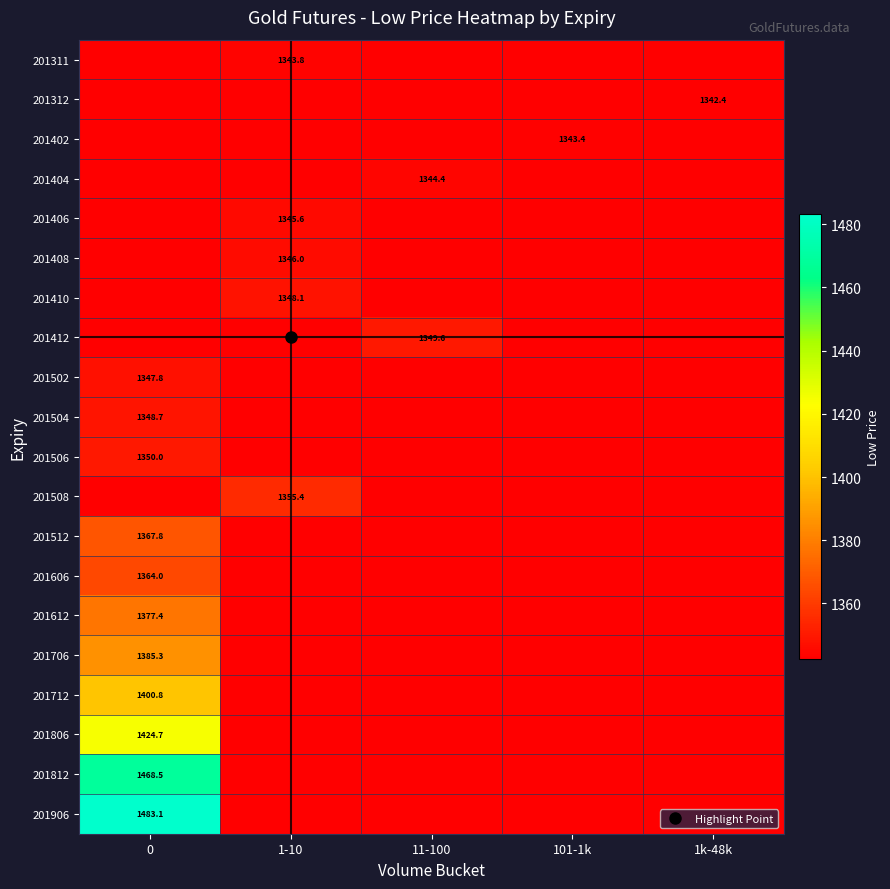

Reading right to left, what are all the values shown in this chart?

row_0: 1k-48k=1342.4	101-1k=1342.4	11-100=1342.4	1-10=1343.8	0=1342.4
row_1: 1k-48k=1342.4	101-1k=1342.4	11-100=1342.4	1-10=1342.4	0=1342.4
row_2: 1k-48k=1342.4	101-1k=1343.4	11-100=1342.4	1-10=1342.4	0=1342.4
row_3: 1k-48k=1342.4	101-1k=1342.4	11-100=1344.4	1-10=1342.4	0=1342.4
row_4: 1k-48k=1342.4	101-1k=1342.4	11-100=1342.4	1-10=1345.6	0=1342.4
row_5: 1k-48k=1342.4	101-1k=1342.4	11-100=1342.4	1-10=1346.0	0=1342.4
row_6: 1k-48k=1342.4	101-1k=1342.4	11-100=1342.4	1-10=1348.1	0=1342.4
row_7: 1k-48k=1342.4	101-1k=1342.4	11-100=1349.6	1-10=1342.4	0=1342.4
row_8: 1k-48k=1342.4	101-1k=1342.4	11-100=1342.4	1-10=1342.4	0=1347.8
row_9: 1k-48k=1342.4	101-1k=1342.4	11-100=1342.4	1-10=1342.4	0=1348.7
row_10: 1k-48k=1342.4	101-1k=1342.4	11-100=1342.4	1-10=1342.4	0=1350.0
row_11: 1k-48k=1342.4	101-1k=1342.4	11-100=1342.4	1-10=1355.4	0=1342.4
row_12: 1k-48k=1342.4	101-1k=1342.4	11-100=1342.4	1-10=1342.4	0=1367.8
row_13: 1k-48k=1342.4	101-1k=1342.4	11-100=1342.4	1-10=1342.4	0=1364.0
row_14: 1k-48k=1342.4	101-1k=1342.4	11-100=1342.4	1-10=1342.4	0=1377.4
row_15: 1k-48k=1342.4	101-1k=1342.4	11-100=1342.4	1-10=1342.4	0=1385.3
row_16: 1k-48k=1342.4	101-1k=1342.4	11-100=1342.4	1-10=1342.4	0=1400.8
row_17: 1k-48k=1342.4	101-1k=1342.4	11-100=1342.4	1-10=1342.4	0=1424.7
row_18: 1k-48k=1342.4	101-1k=1342.4	11-100=1342.4	1-10=1342.4	0=1468.5
row_19: 1k-48k=1342.4	101-1k=1342.4	11-100=1342.4	1-10=1342.4	0=1483.1